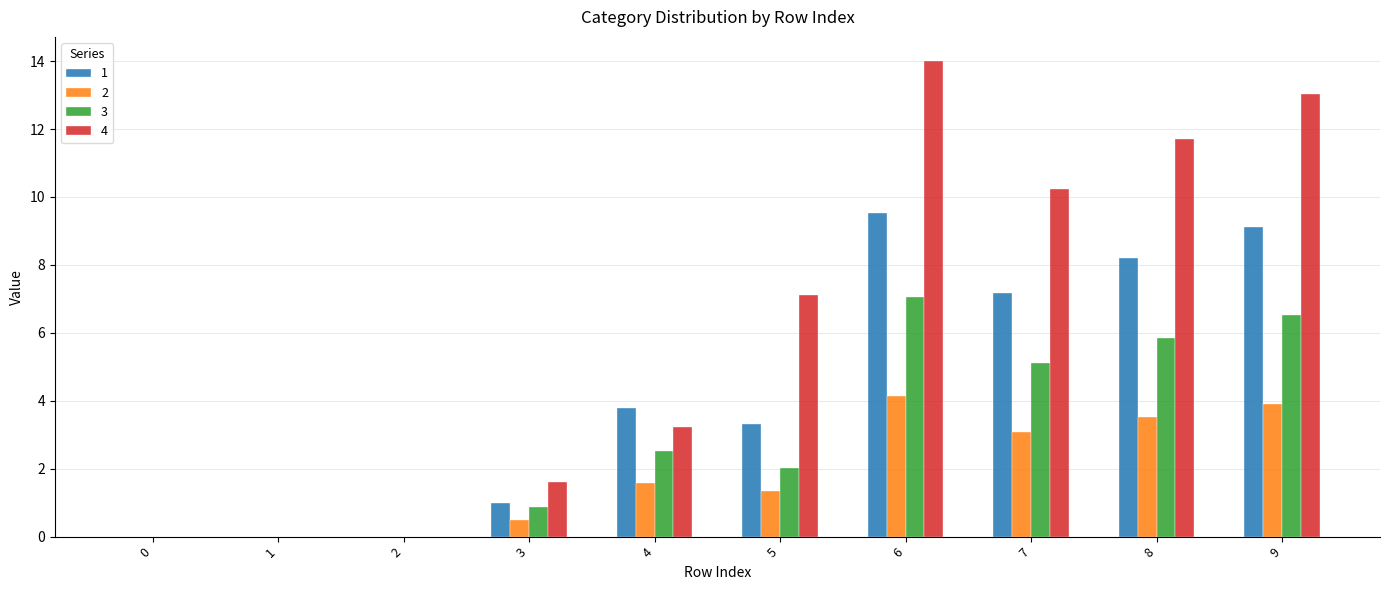

What is the total value across all series at 6?

34.7